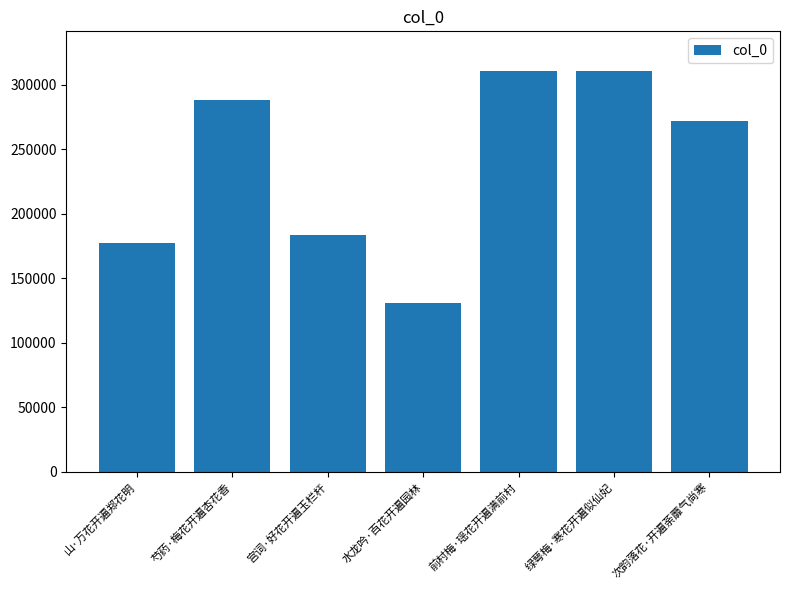

Between 芍药·梅花开遍杏花香 and 宫词·好花开遍玉栏杆, which is larger?

芍药·梅花开遍杏花香